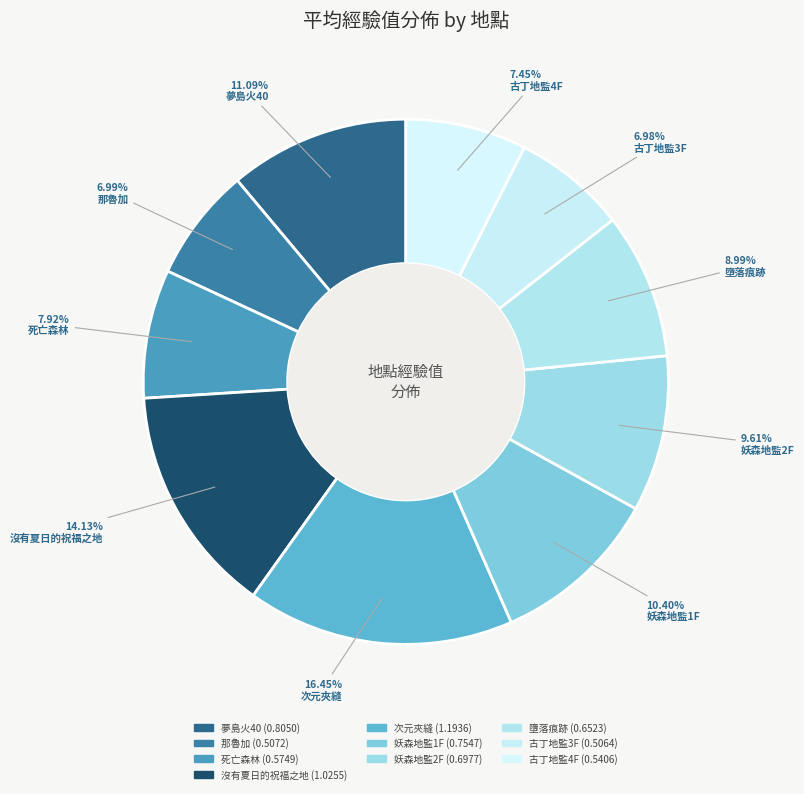

Rank the categories by value from lowest to highest.

古丁地監3F, 那魯加, 古丁地監4F, 死亡森林, 墮落痕跡, 妖森地監2F, 妖森地監1F, 夢島火40, 沒有夏日的祝福之地, 次元夾縫